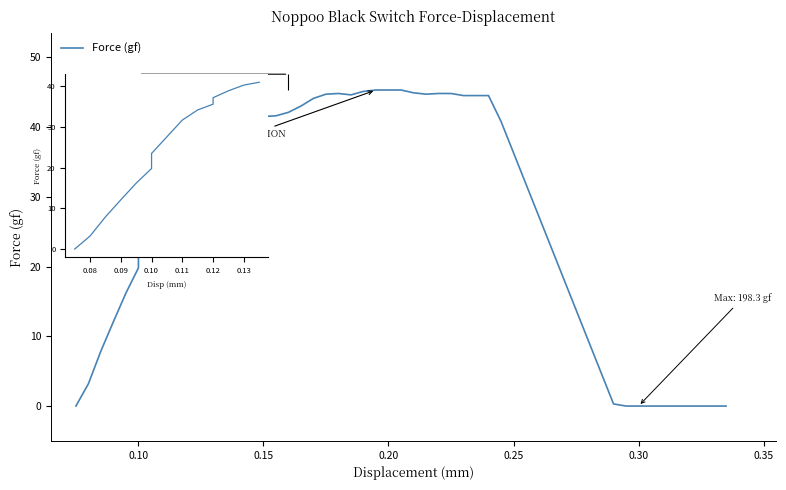

What is the average value?

35.8